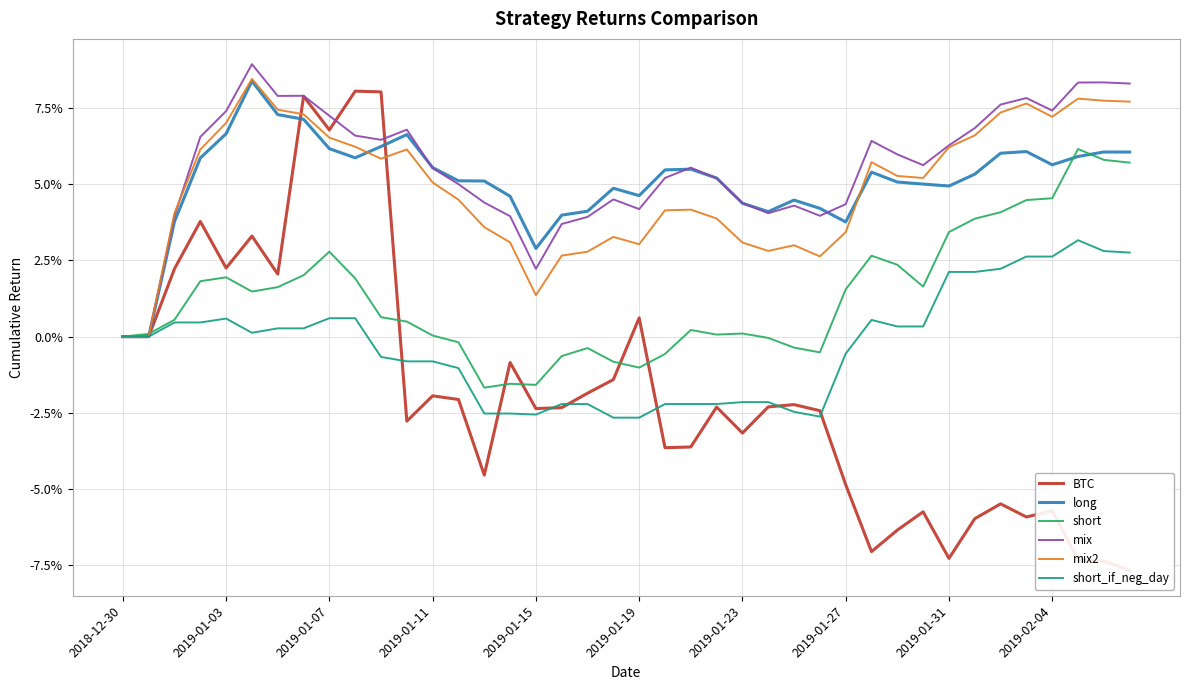

What position from the right is 23?

17